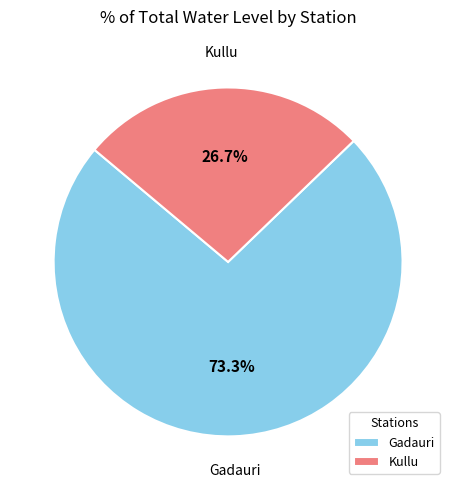

To the nearest percent, what portion does Gadauri represent?

73%